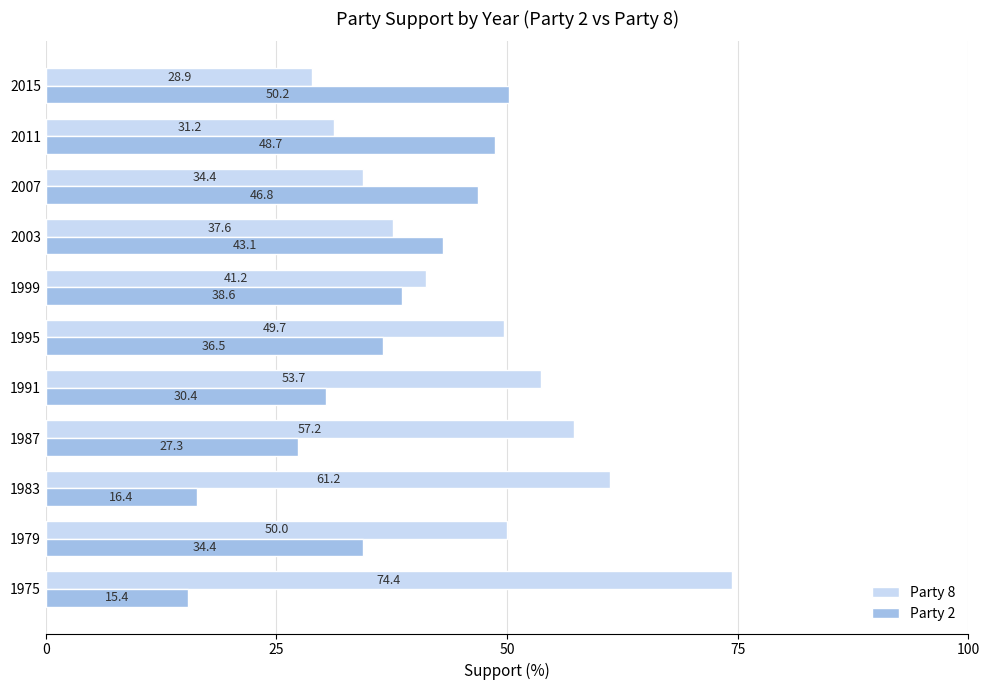

List the series in order of their peak value, highest first.

Party 8, Party 2